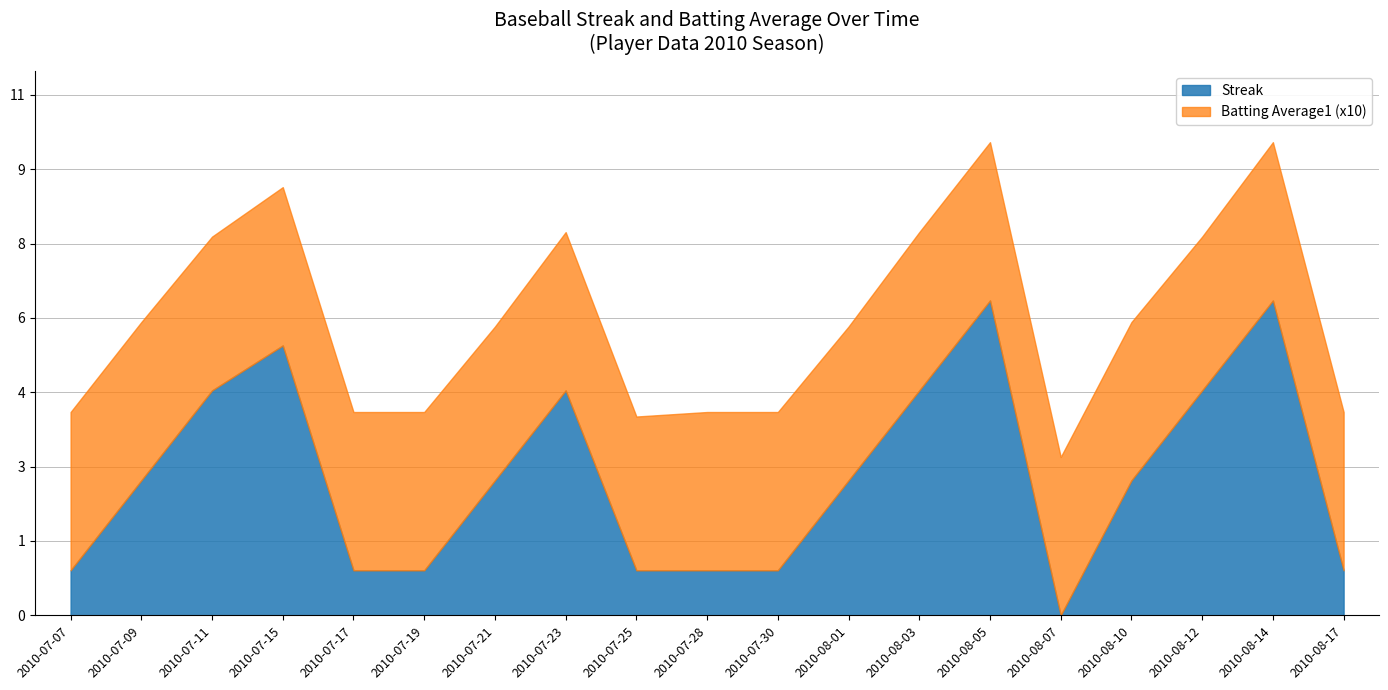

What are all the series names shown in the legend?

Streak, Batting Average1 (x10)